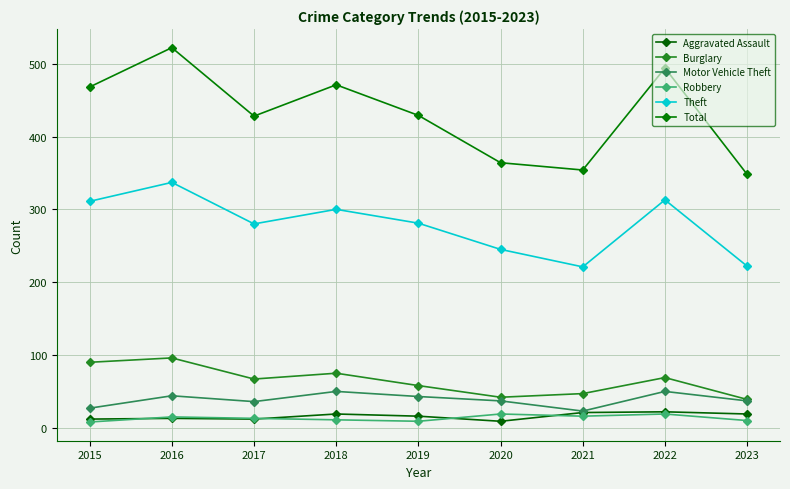

At which label does Theft first exceed 281?

2015